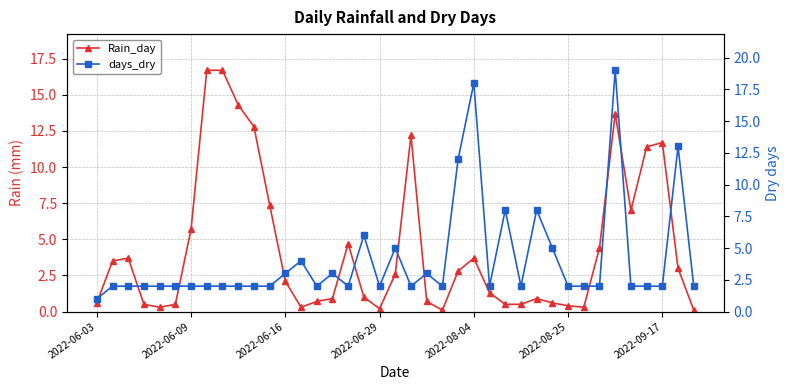

How many data points in days_dry are above 2?

13